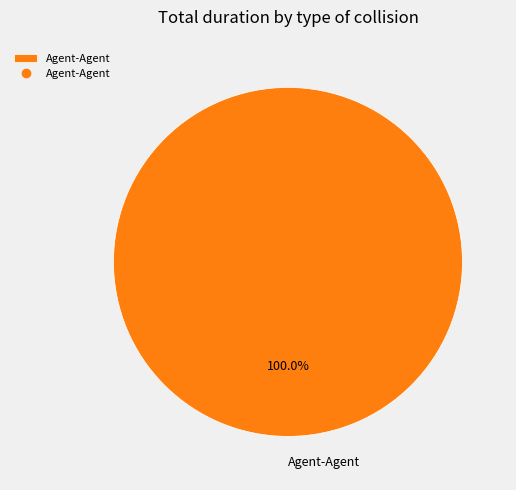

Rank the categories by value from highest to lowest.

Agent-Agent